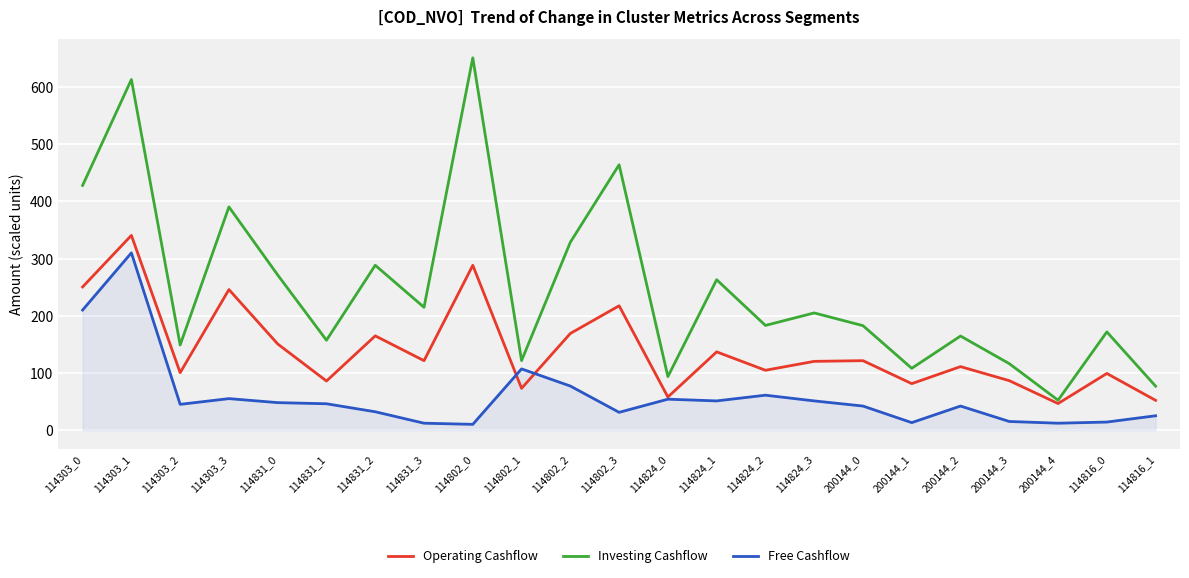

Is the value of Investing Cashflow at 114824_1 greater than the value of Free Cashflow at 114824_0?

Yes